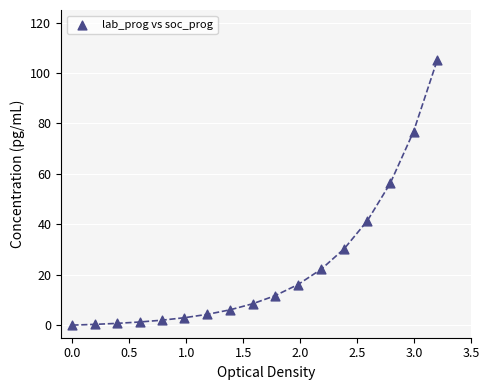

What Y value in the scatter plot is closest to 52?

56.2